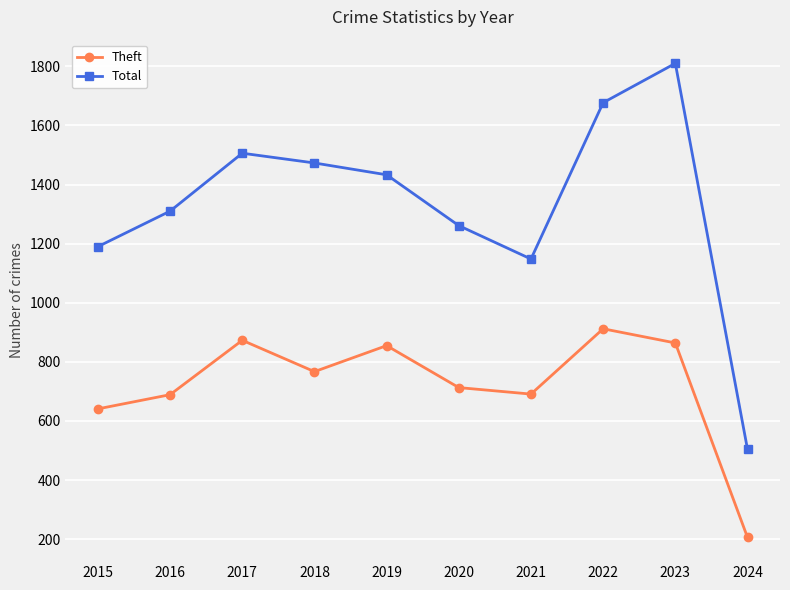

At which category is the sum across all series the highest?

2023